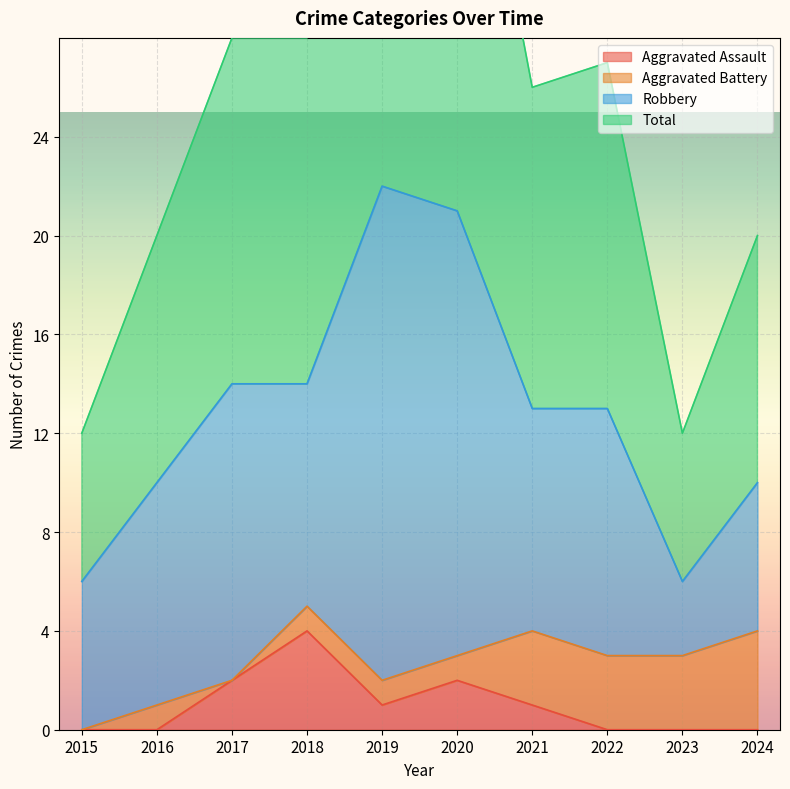

Between 2016 and 2023, which series saw the biggest shift?

Total